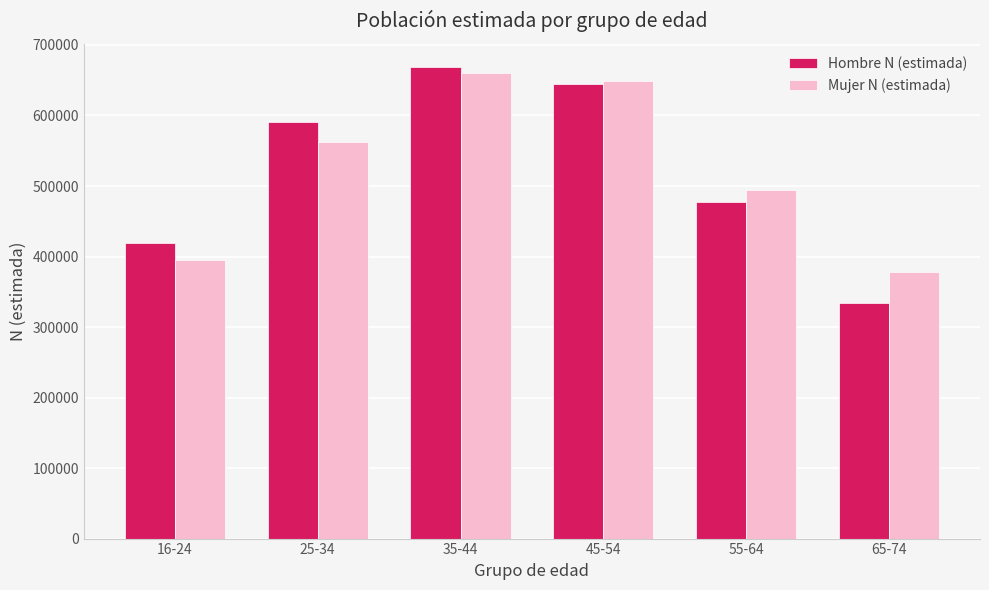

Read the Hombre N (estimada) value at 45-54, to the nearest 100.

644900